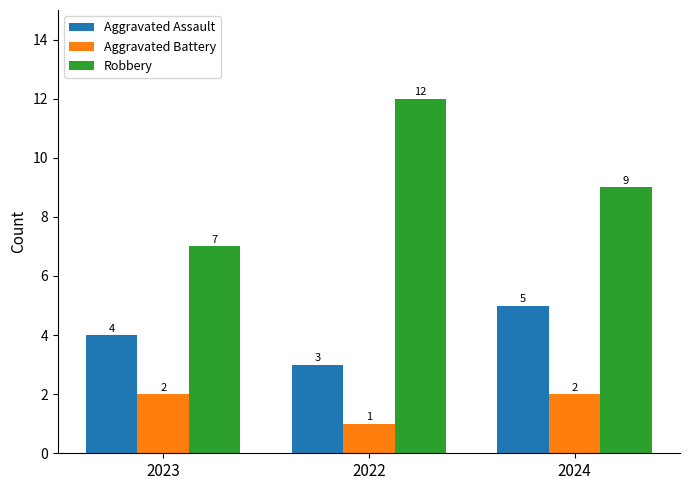

How many bars are there in total?

9